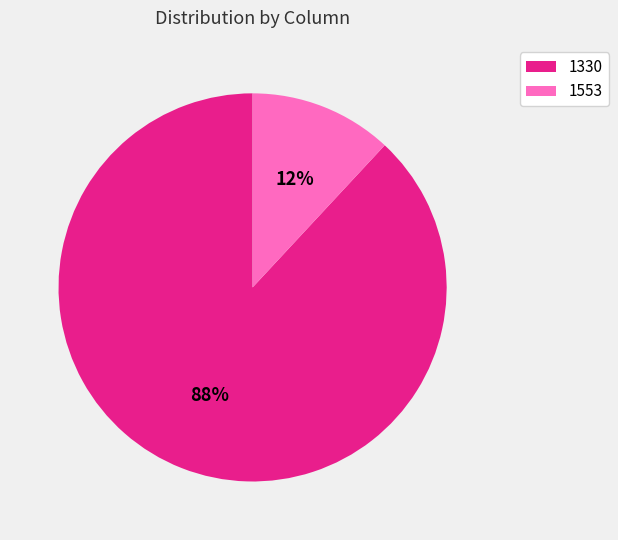

Which slice is the smallest?

1553